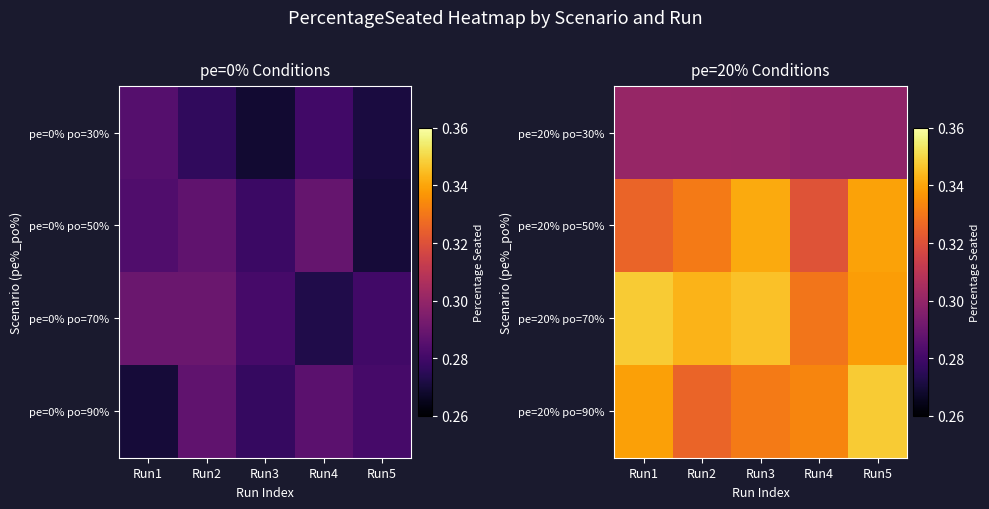

Which label corresponds to the largest value in the chart?

Run5